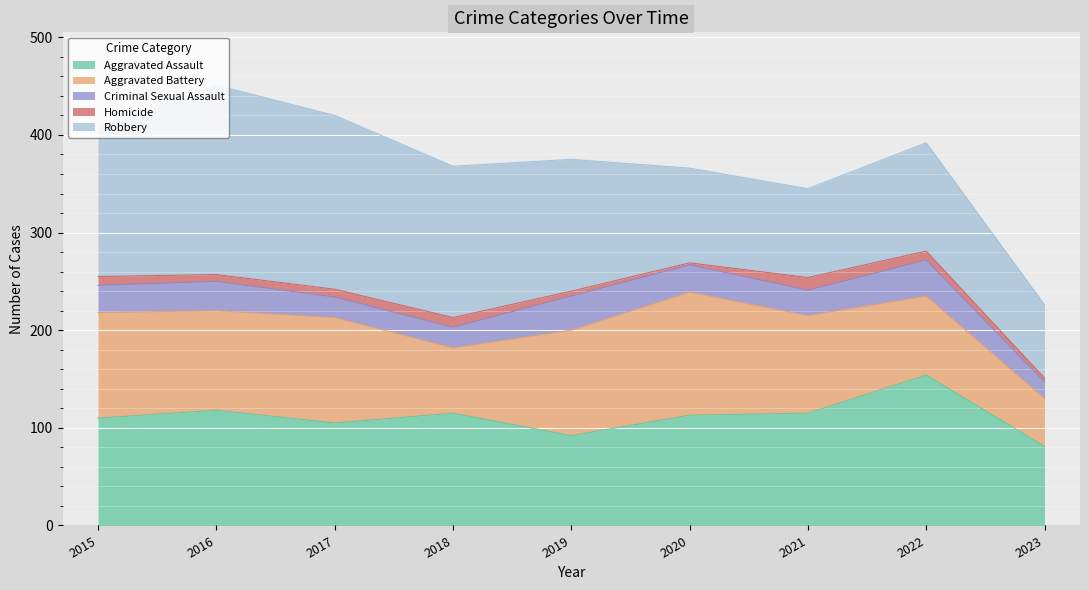

What is the highest value of the Aggravated Assault series?

154